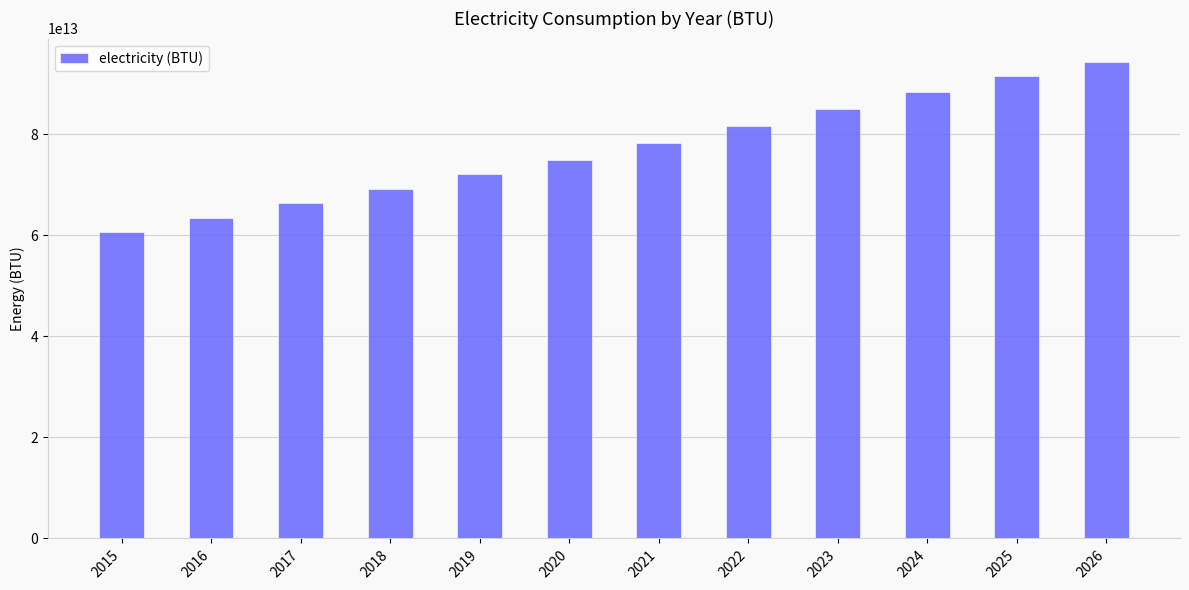

Is it true that the value at 2025 is 131949514935909.8?

False